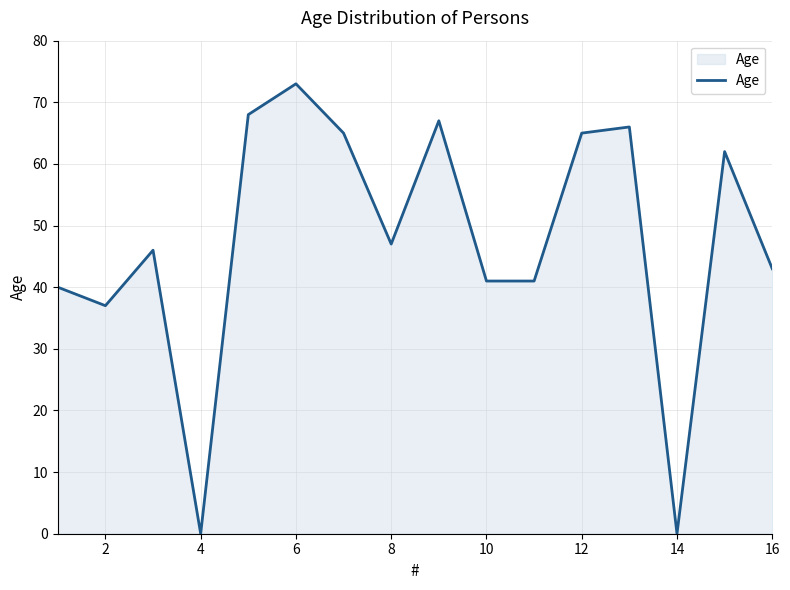

What is the difference between the maximum and minimum values?

73